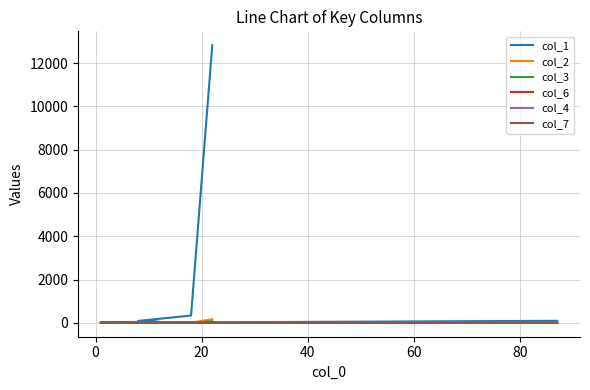

Which series has the largest range (max minus min)?

col_1